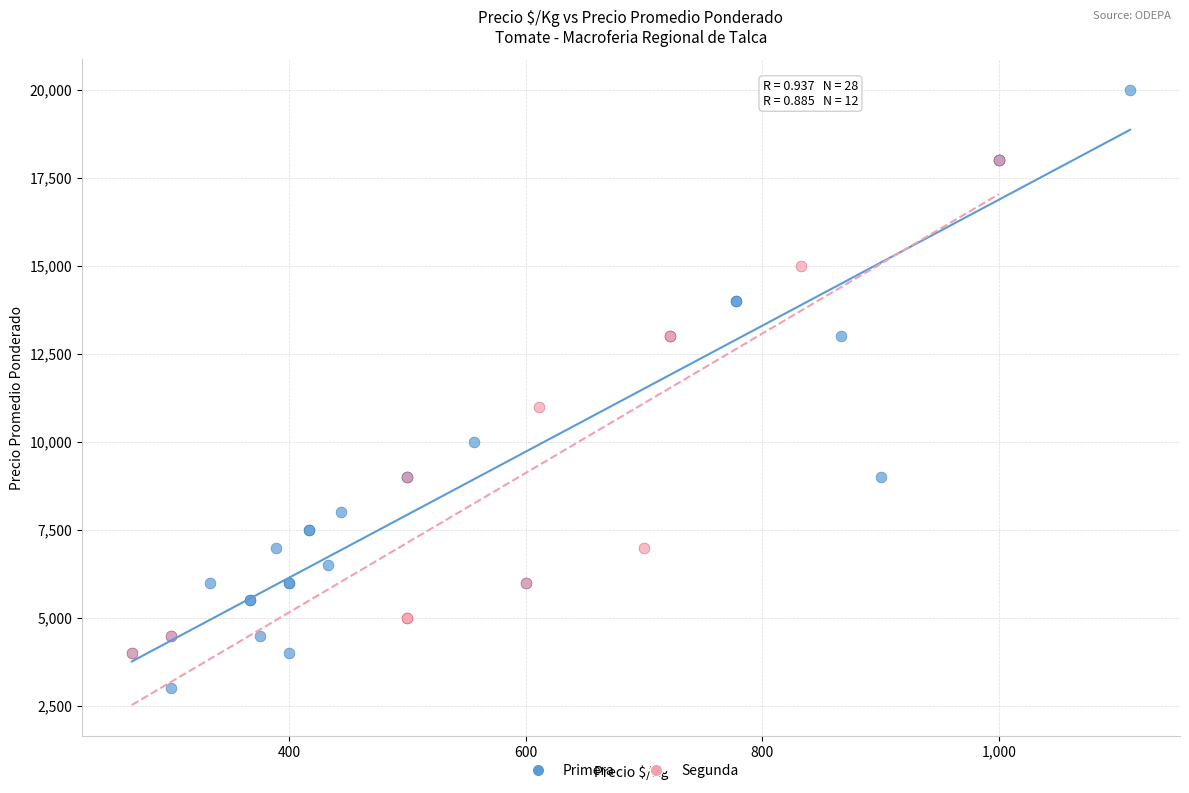

Which series has the widest spread of Y values?

Primera